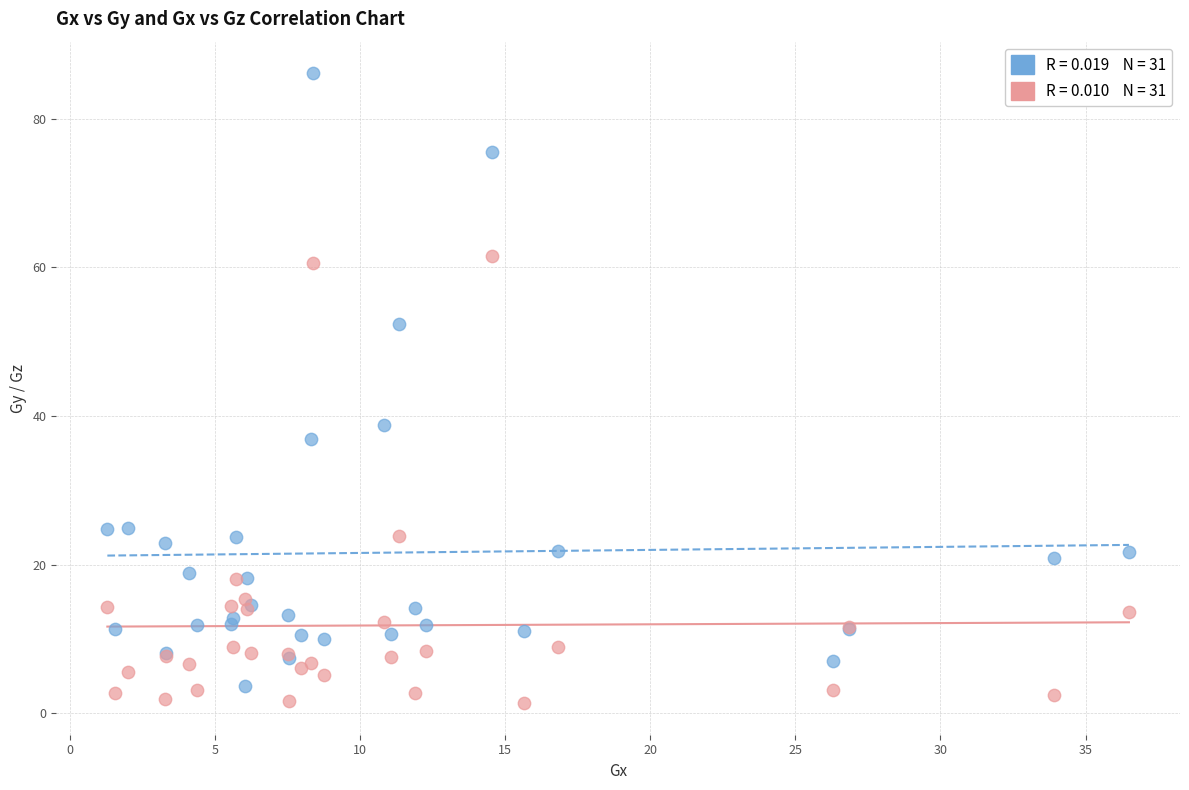

Across all series, what Y value is closest to 43?

38.8